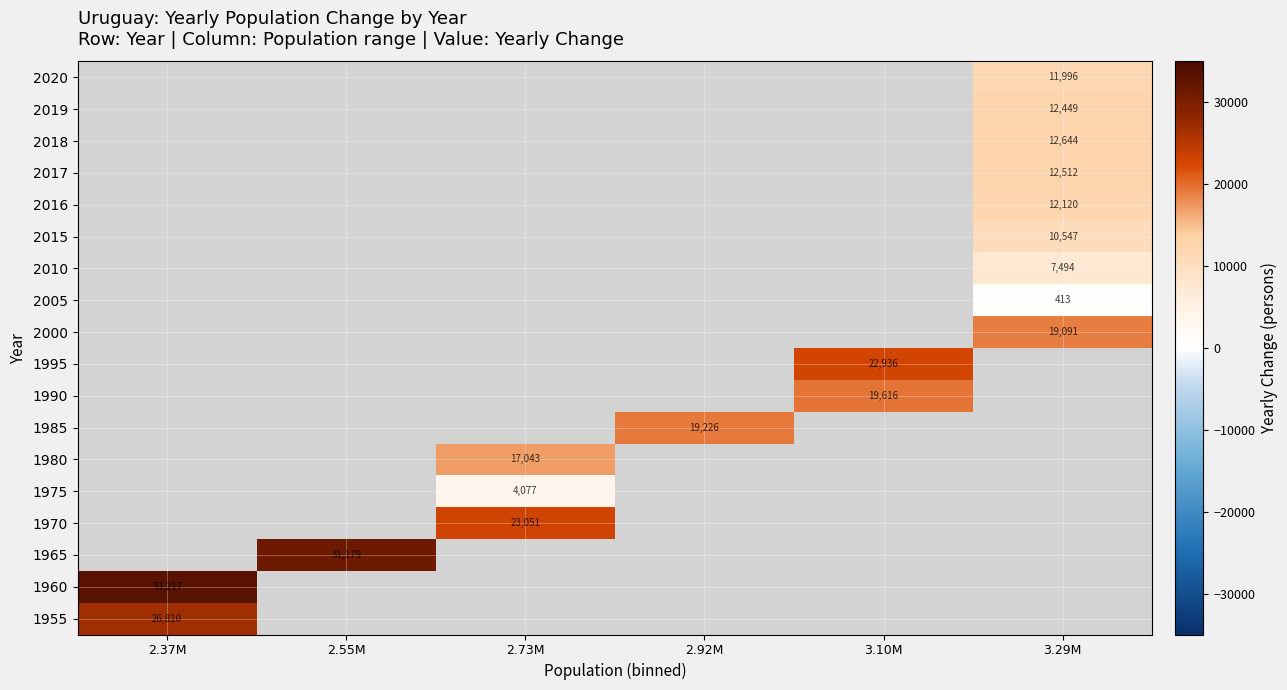

Which label corresponds to the largest value in the chart?

2.37M